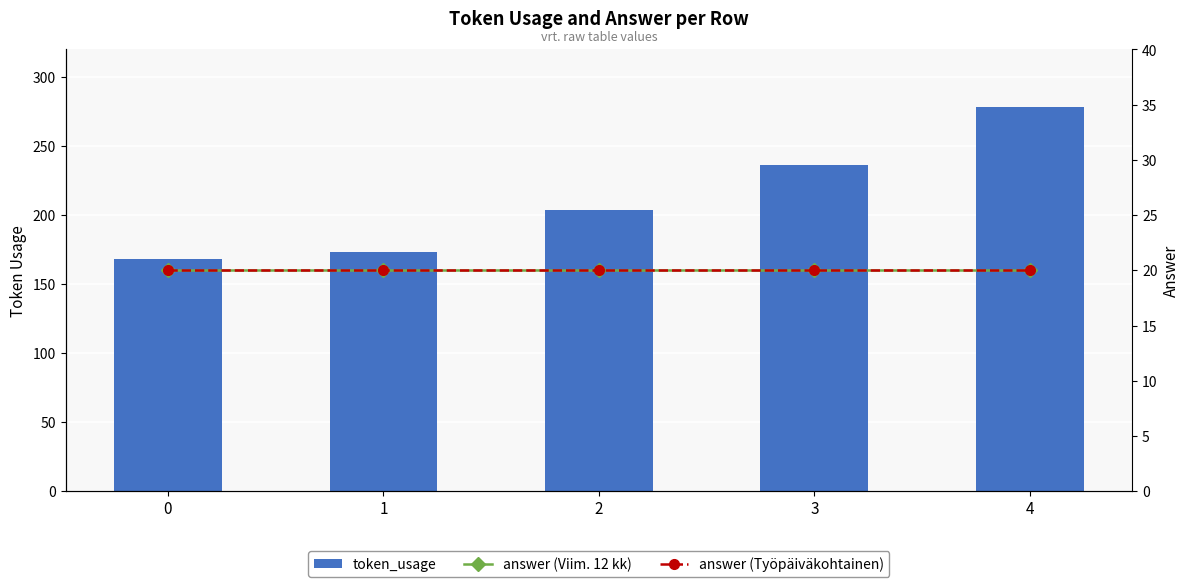

Between 1 and 0, which is larger?

1